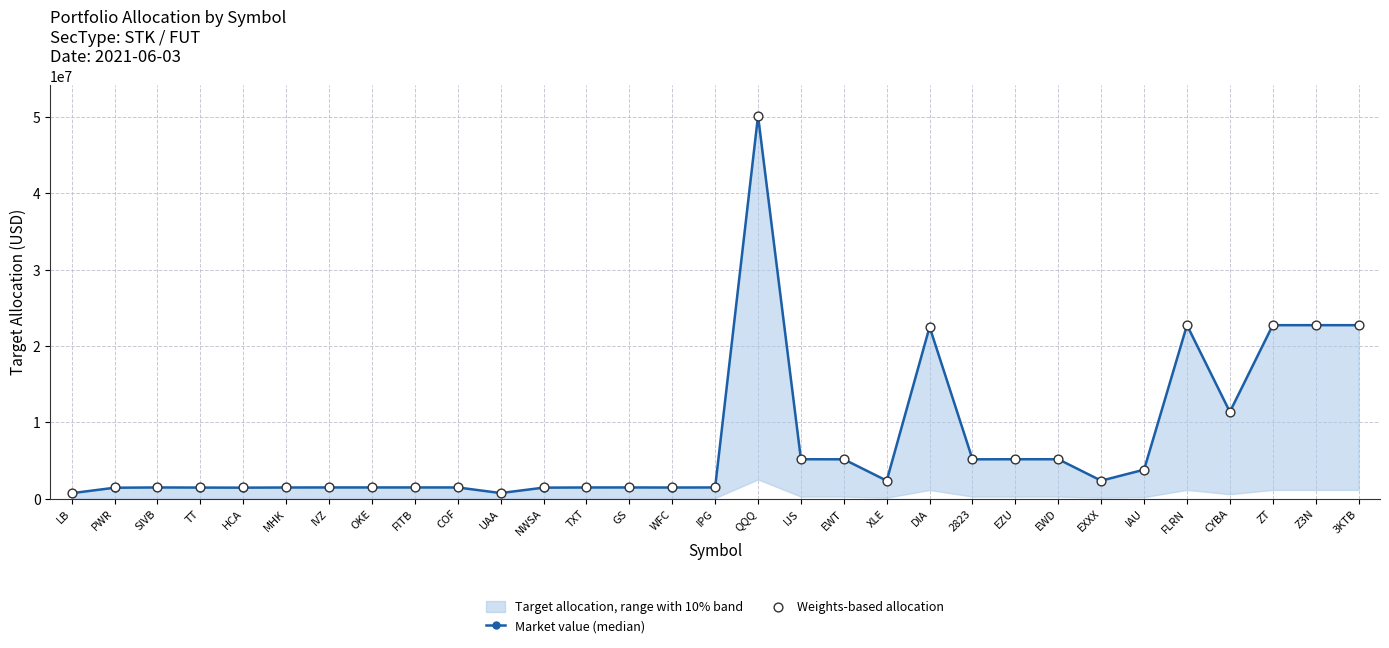

What is the total value across all series at OKE?

2917202.3